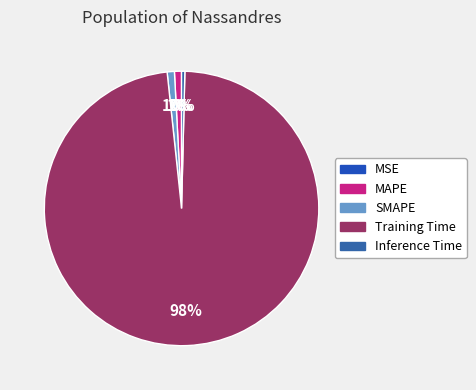

To the nearest percent, what is the combined percentage of MSE and MAPE?

1%